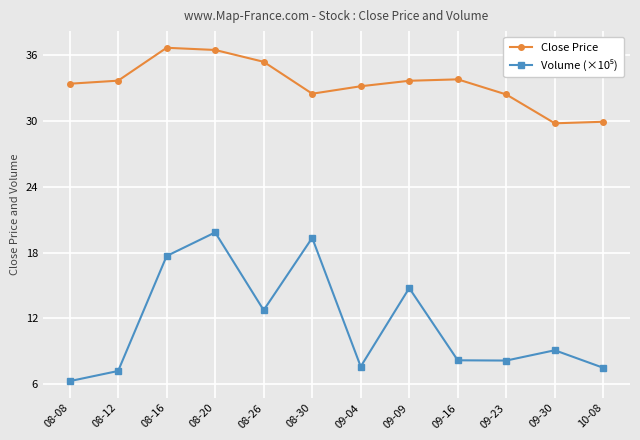

Is it true that Close Price equals 23.2 at 09-16?

False